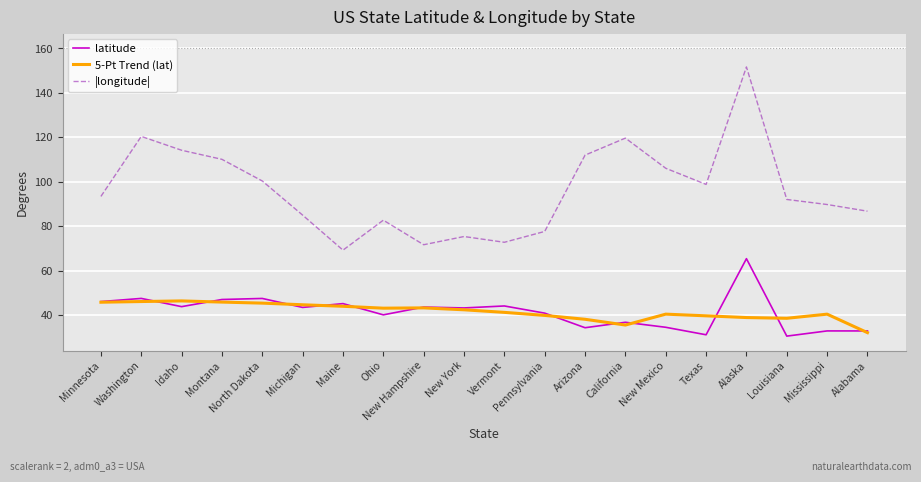

In 5-Pt Trend (lat), how many points are lower than both neighbors (excluding endpoints)?

3